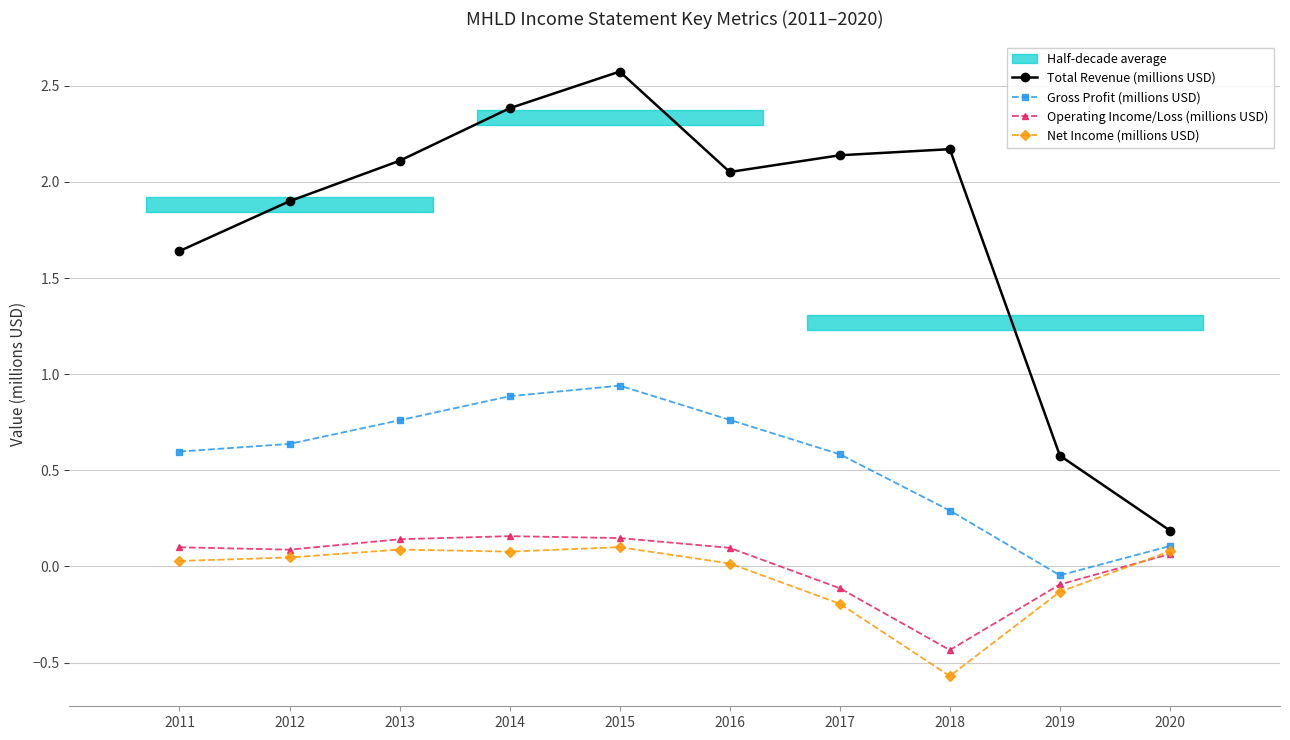

What is the lowest value of the Total Revenue (millions USD) series?

0.2